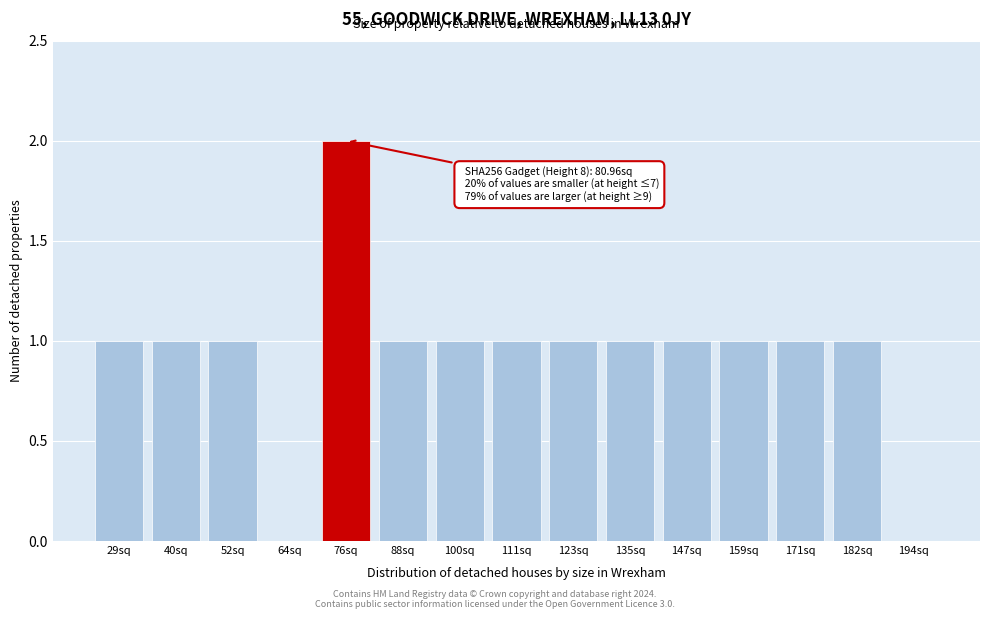

Reading left to right, transcribe all the data shown in this chart.

29sq=1	40sq=1	52sq=1	64sq=0	76sq=2	88sq=1	100sq=1	111sq=1	123sq=1	135sq=1	147sq=1	159sq=1	171sq=1	182sq=1	194sq=0